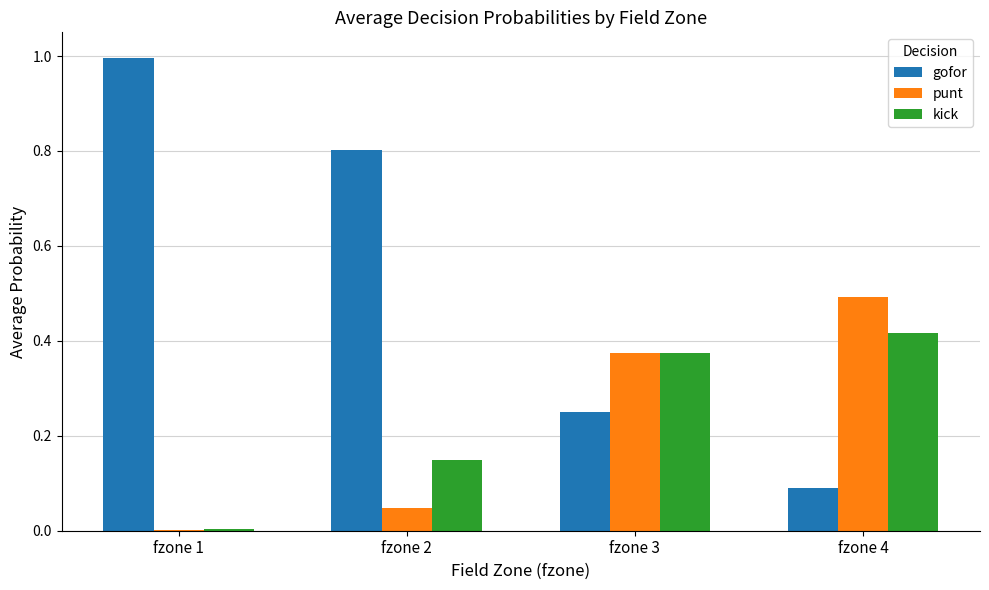

What is the sum of all gofor values?

2.1